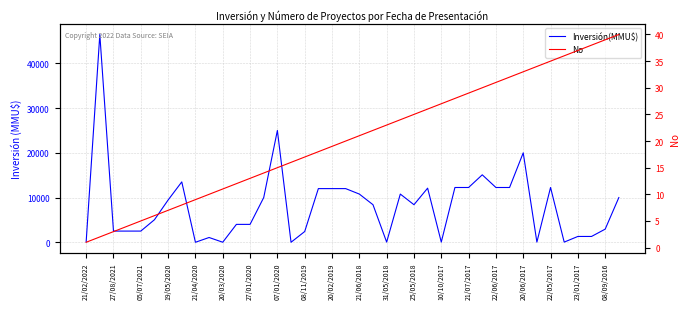

Between 08/09/2016 and 29, which series saw the biggest shift?

Inversión(MMU$)